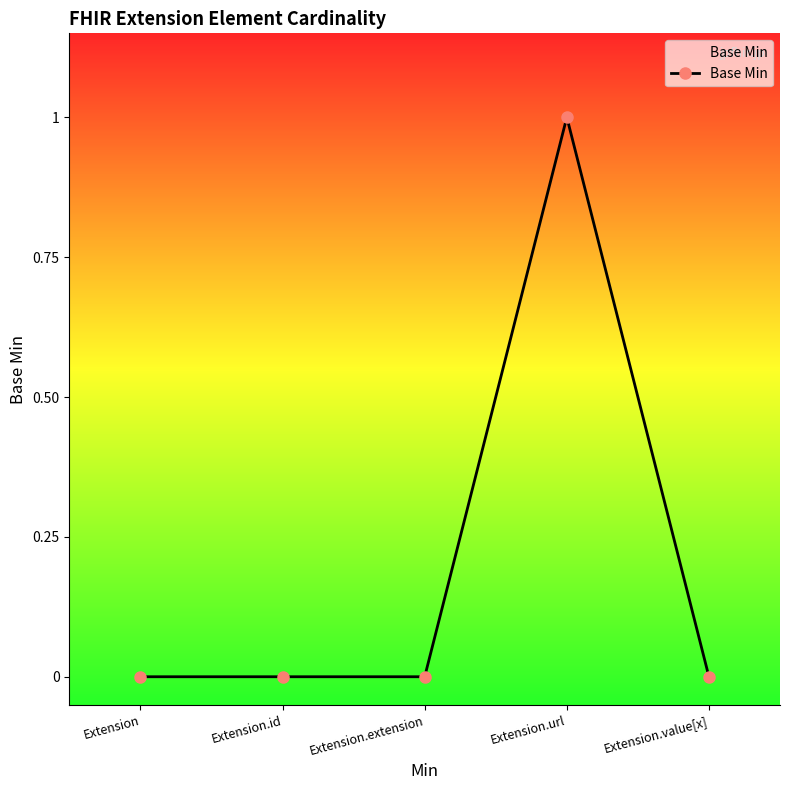

Which category has the highest value across all series?

Extension.url